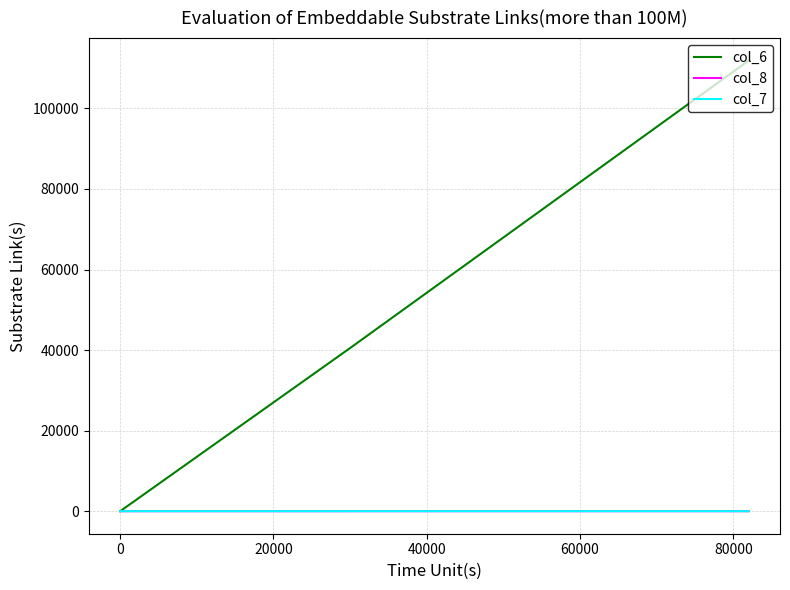

What are all the series names shown in the legend?

col_6, col_8, col_7